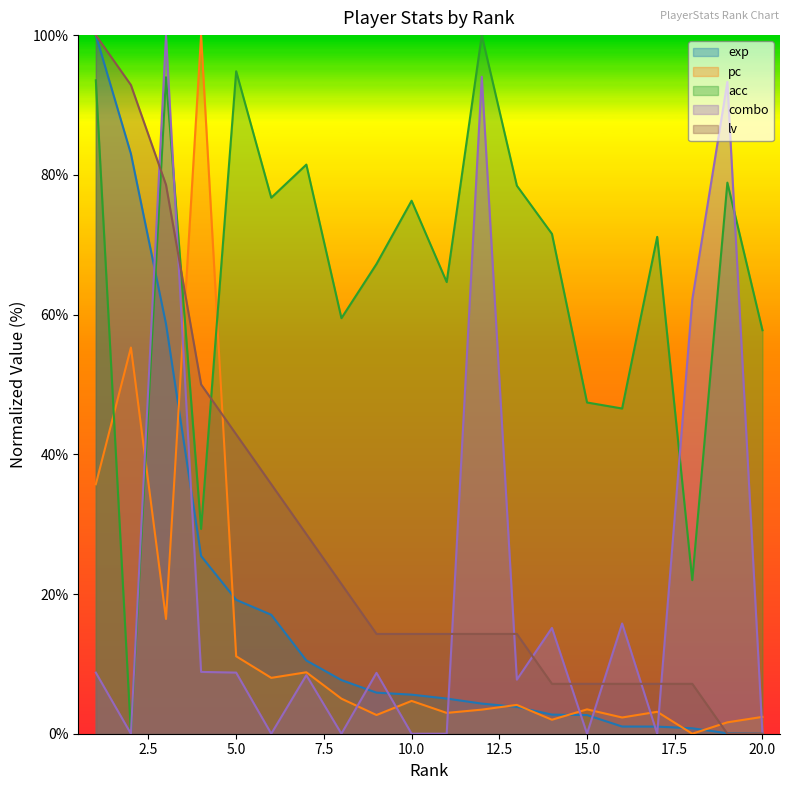

Rank the series at 11 from highest to lowest value.

acc, lv, exp, pc, combo